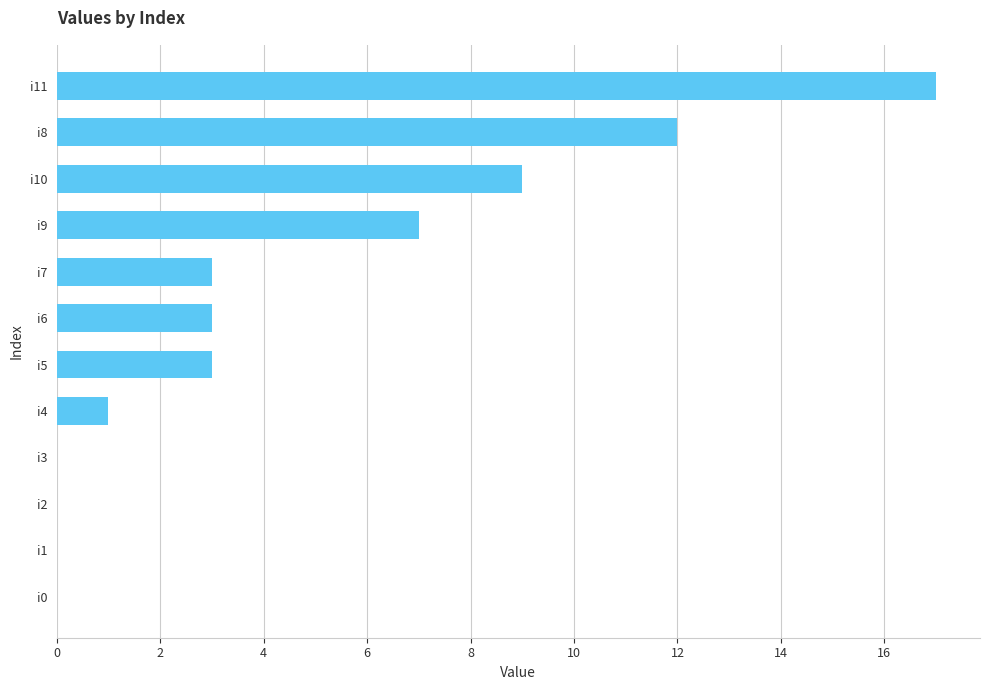

What is the change in value from i9 to i8?

+5